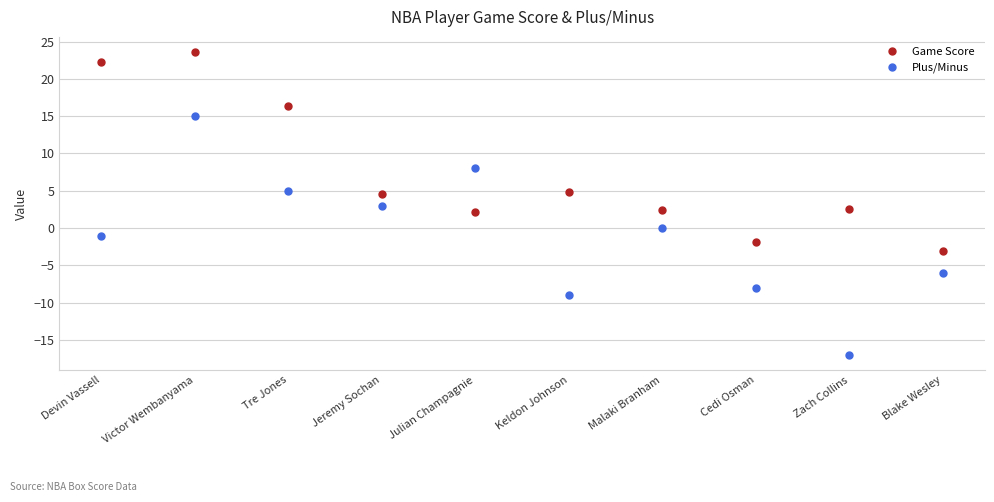

What is the difference between the Plus/Minus values at Tre Jones and Devin Vassell?

6.0